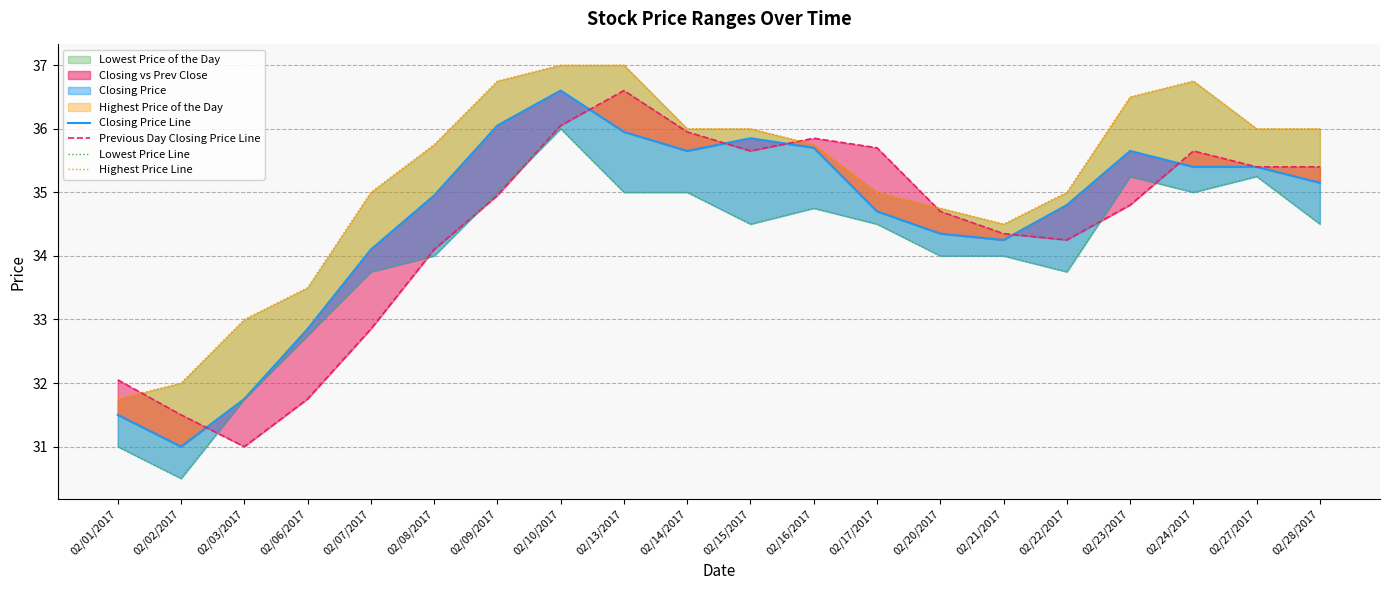

What is the label of the 7th point from the left?

02/09/2017